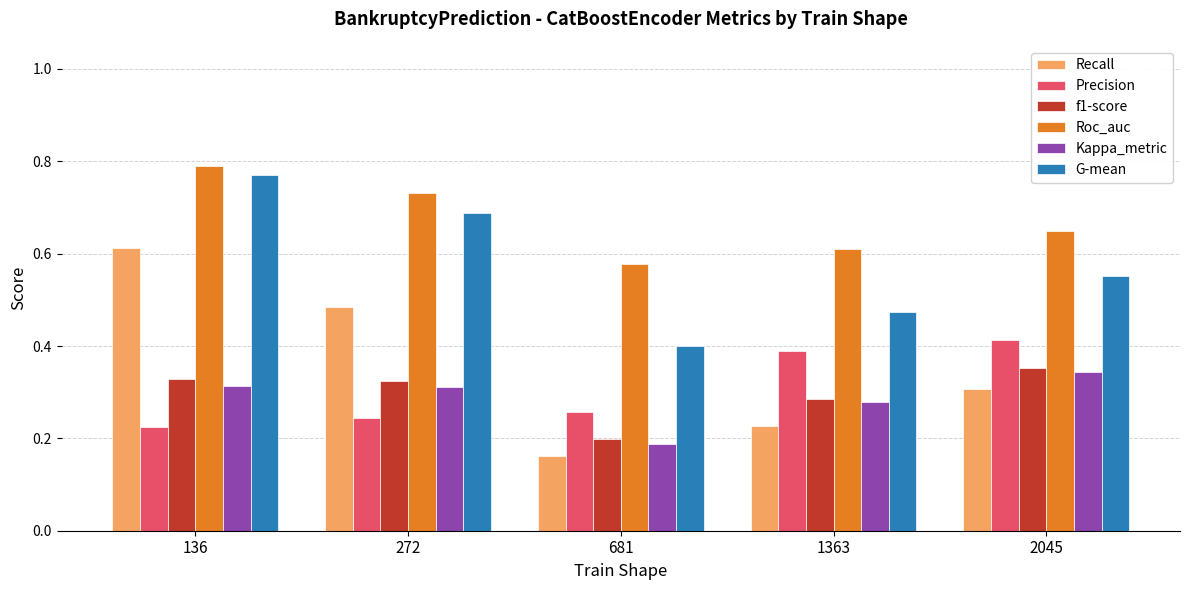

What is the sum of all Kappa_metric values?

1.4